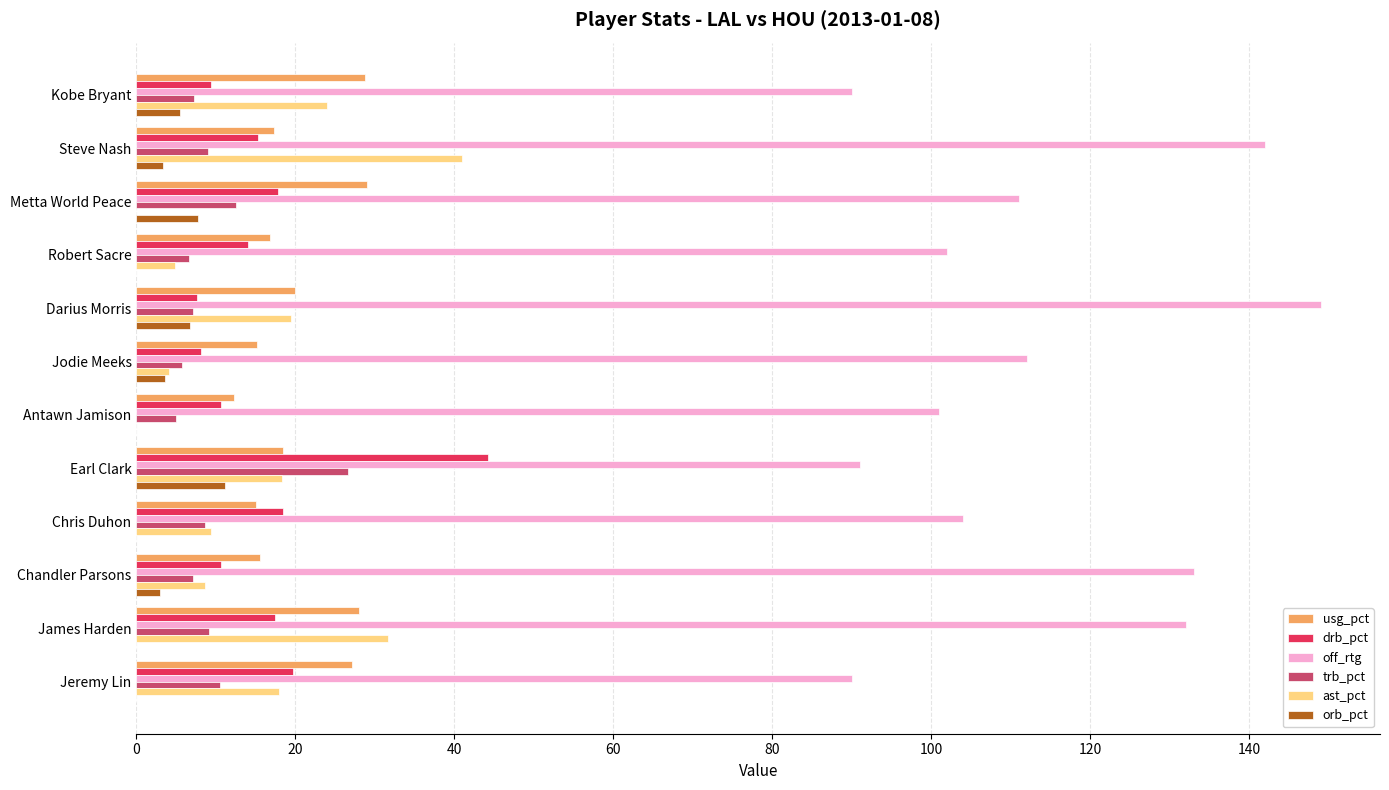

What is the sum of all drb_pct values?

193.4